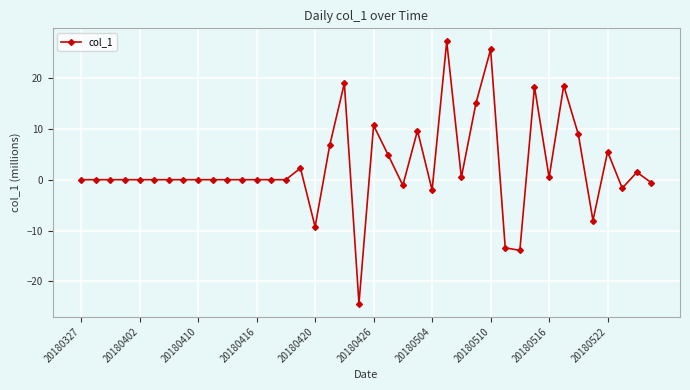

What is the value of the 17th point from the left?

-9.3